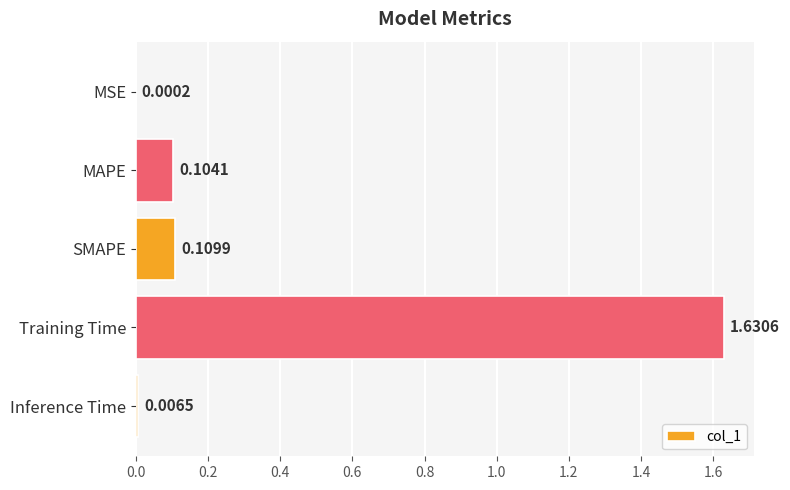

What is the sum of all values?

1.9